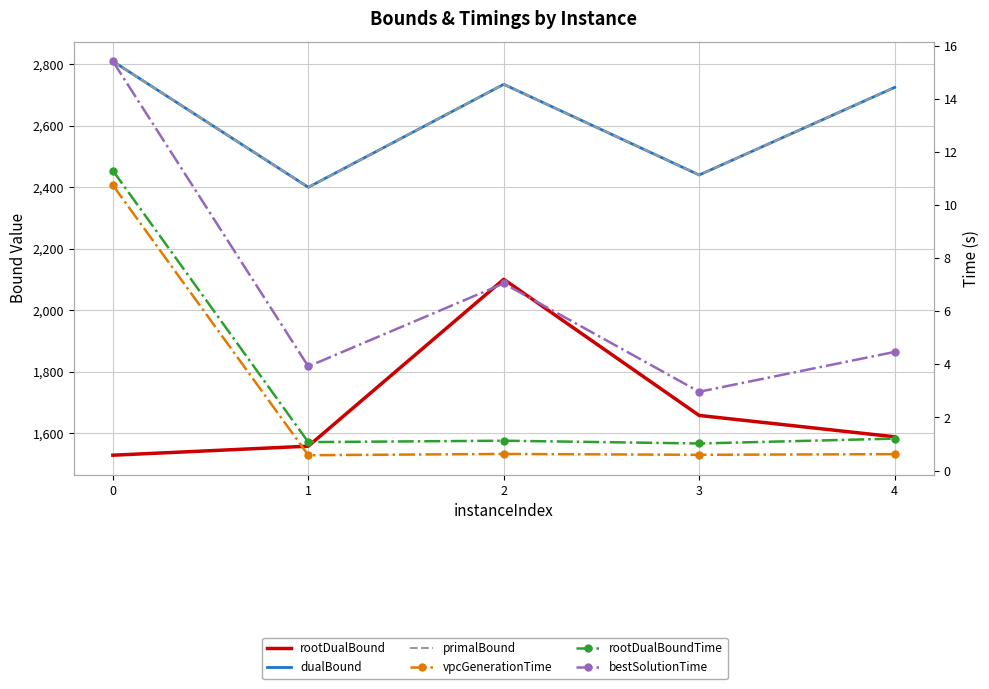

Where does the rootDualBound series first go above 1588?

2